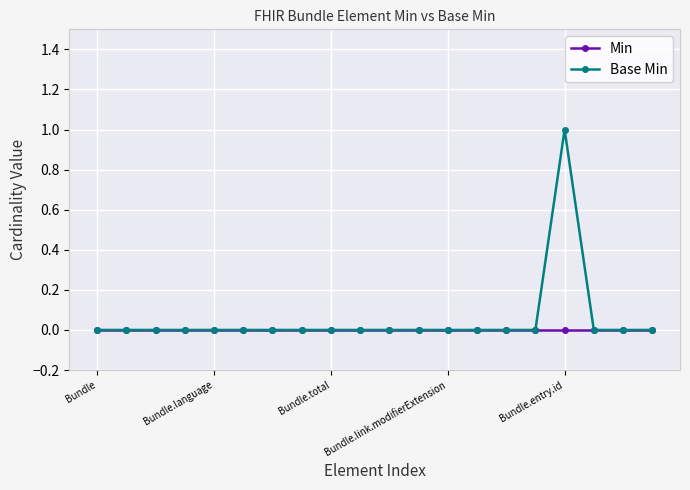

Which series has the largest range (max minus min)?

Base Min